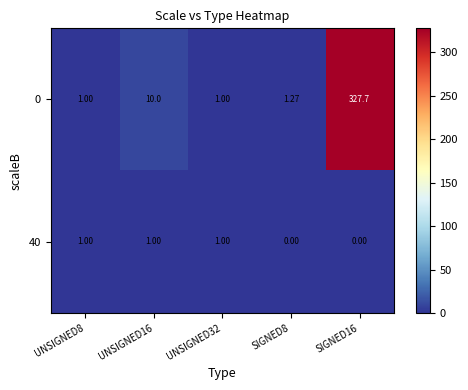

At which category is the sum across all series the highest?

SIGNED16